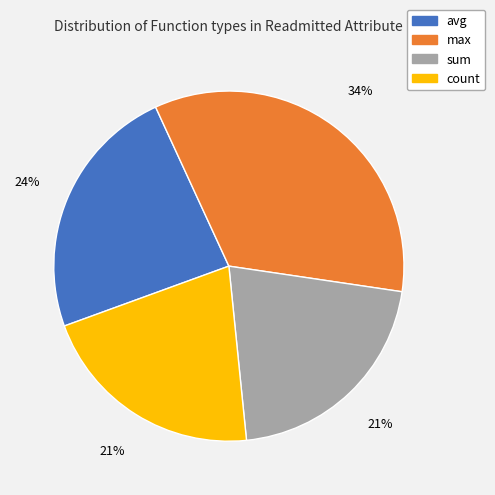

True or false: avg accounts for 16% of the total.

False